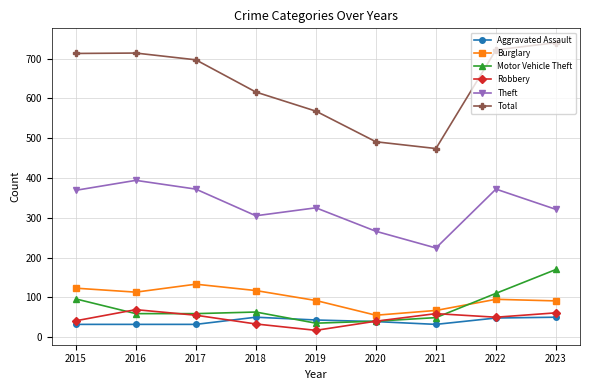

The Robbery series shows 59 at 2021. True or false?

True